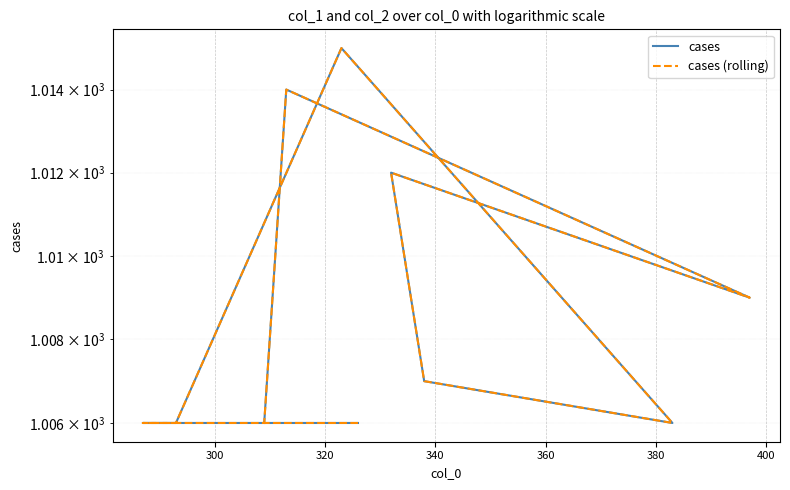

What is the difference between the maximum and second lowest values in the cases (rolling) series?

9